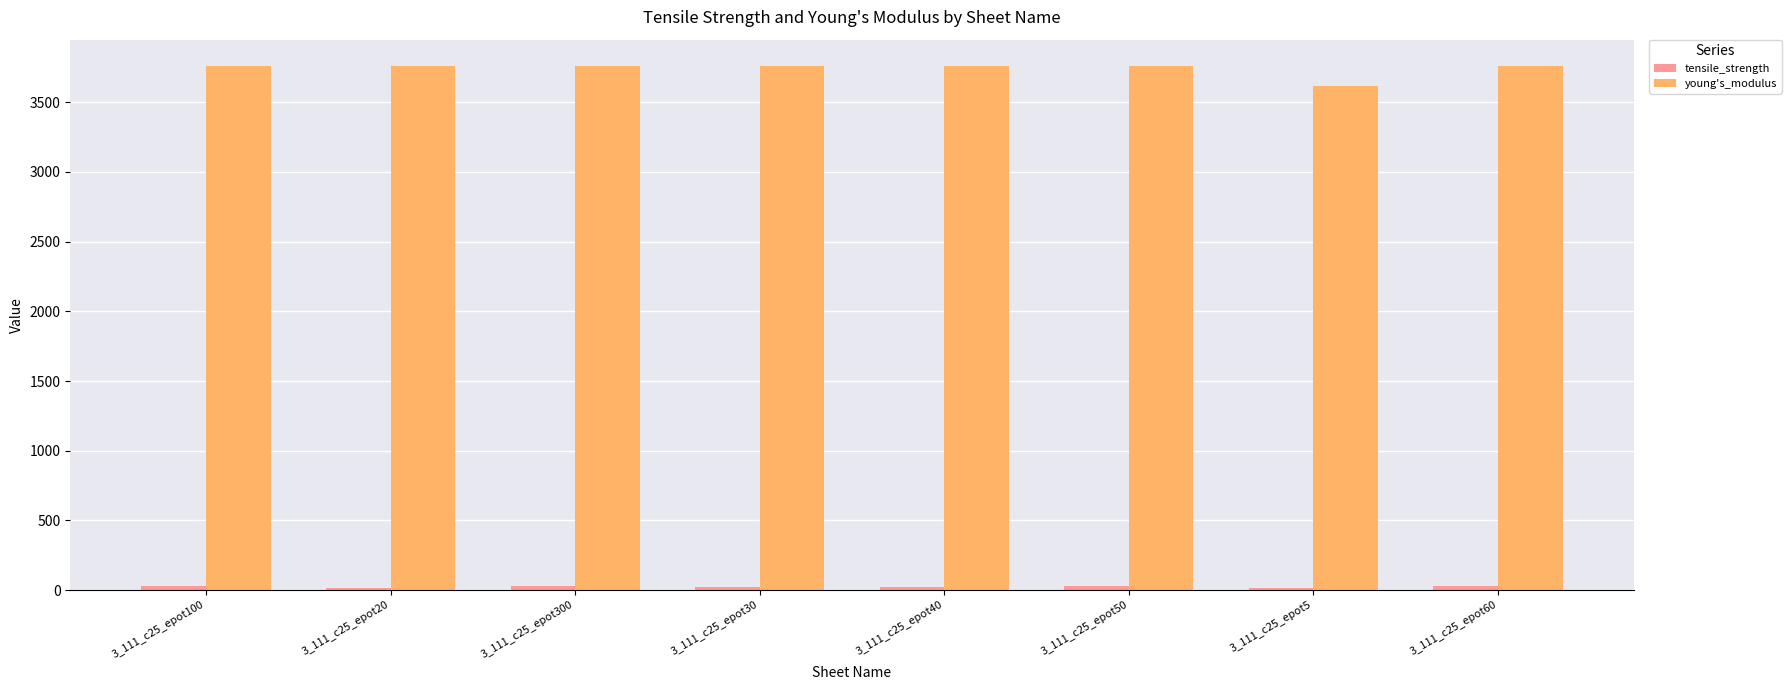

What is the greatest value displayed?

3761.4